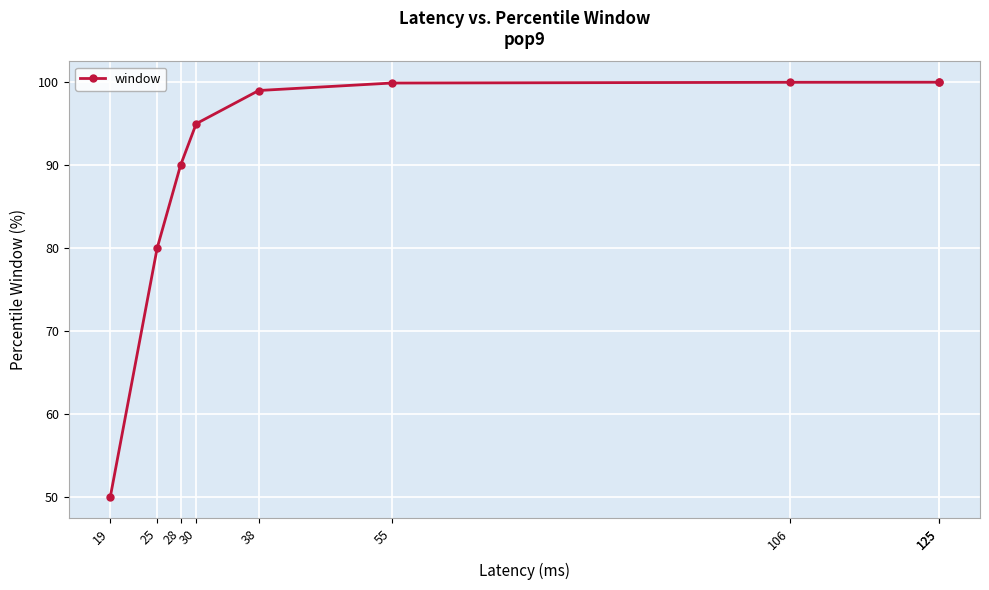

Reading right to left, list all the values displayed in this chart.

125=100.0	125=100.0	106=100.0	55=99.9	38=99.0	30=95.0	28=90.0	25=80.0	19=50.0